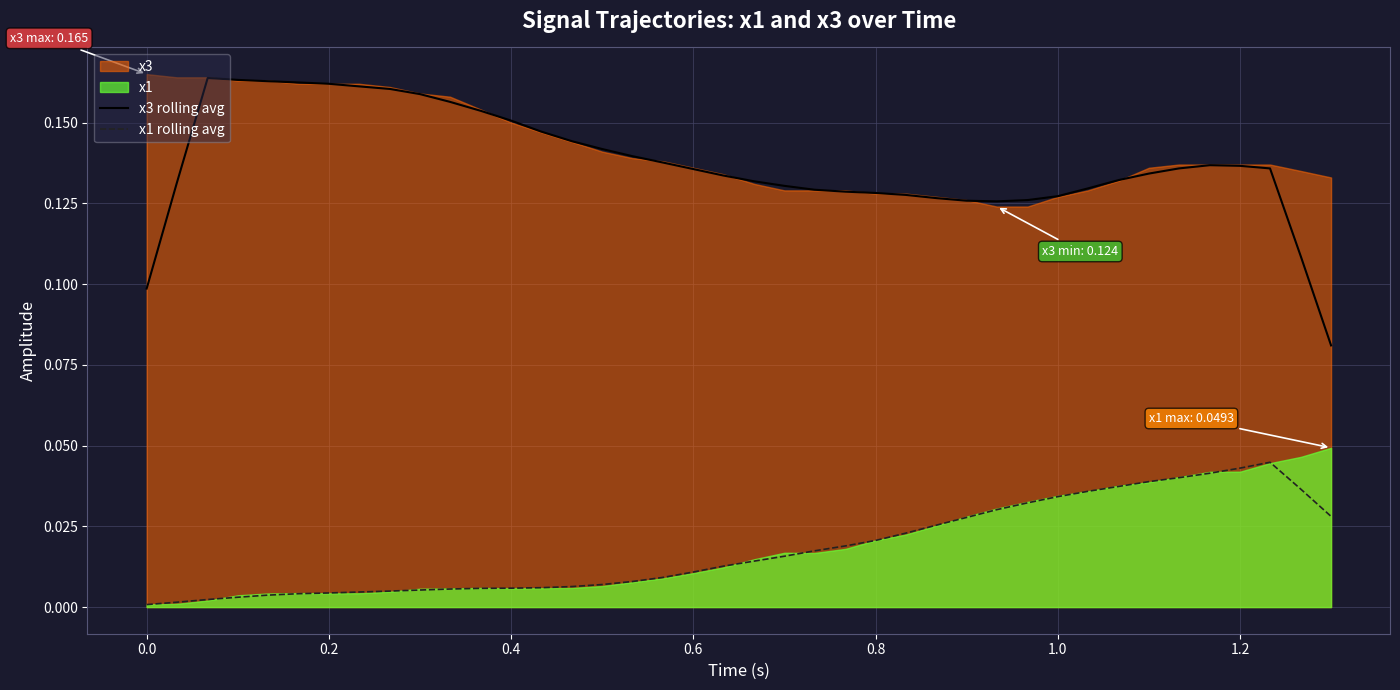

True or false: x3 rolling avg and x1 rolling avg intersect in this chart.

False